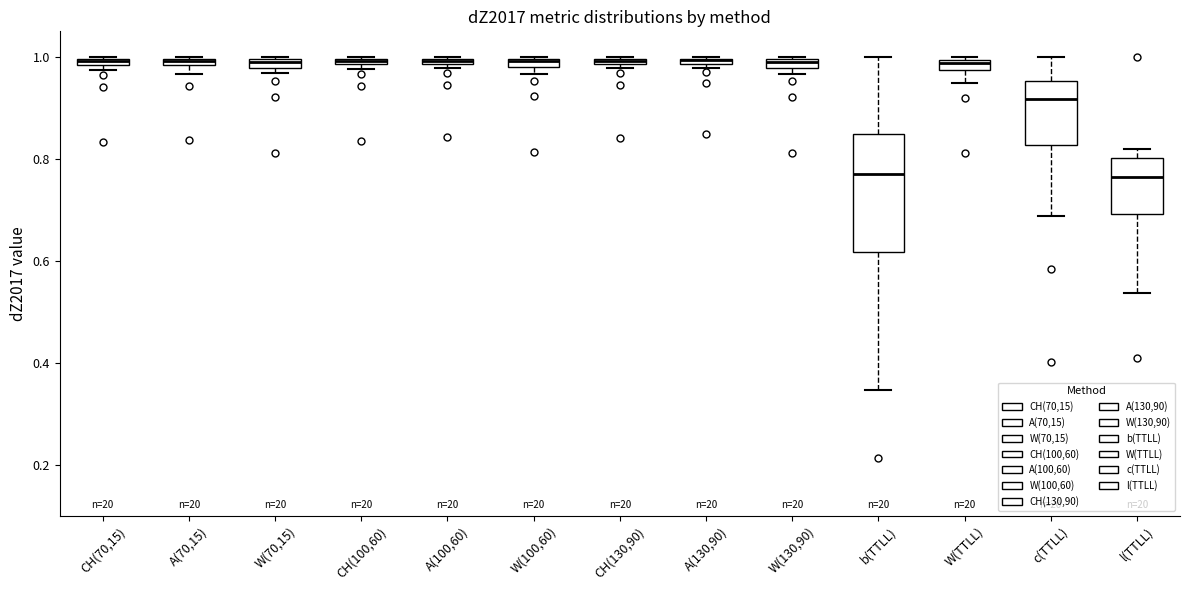

Where does the lower whisker of the box for b(TTLL) end on the y-axis? The values are not printed on the chart, so give them approximately, as read against the axis.

0.34